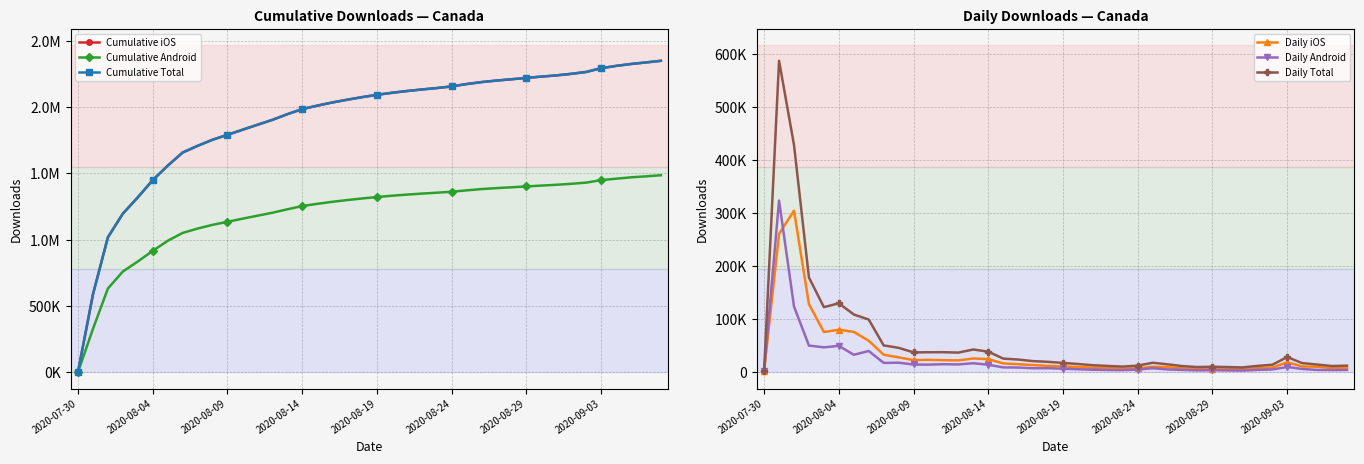

What position from the right is 38?

2